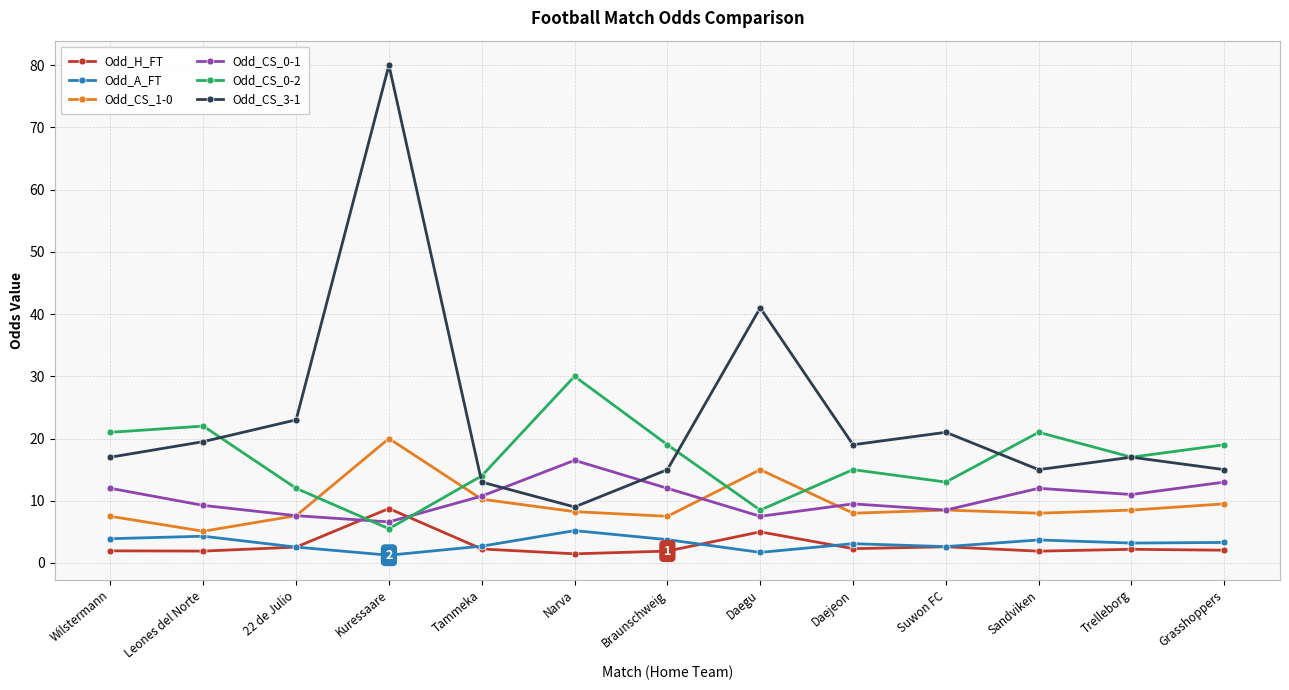

At Daejeon, list the series in order from smallest to largest.

Odd_H_FT, Odd_A_FT, Odd_CS_1-0, Odd_CS_0-1, Odd_CS_0-2, Odd_CS_3-1